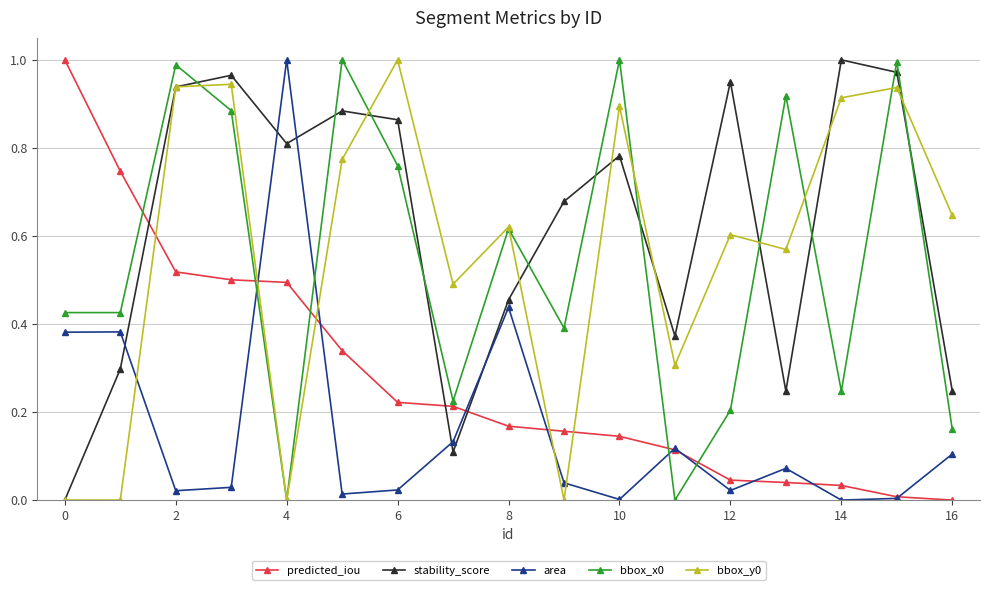

How many interior local peaks does the stability_score series have?

5